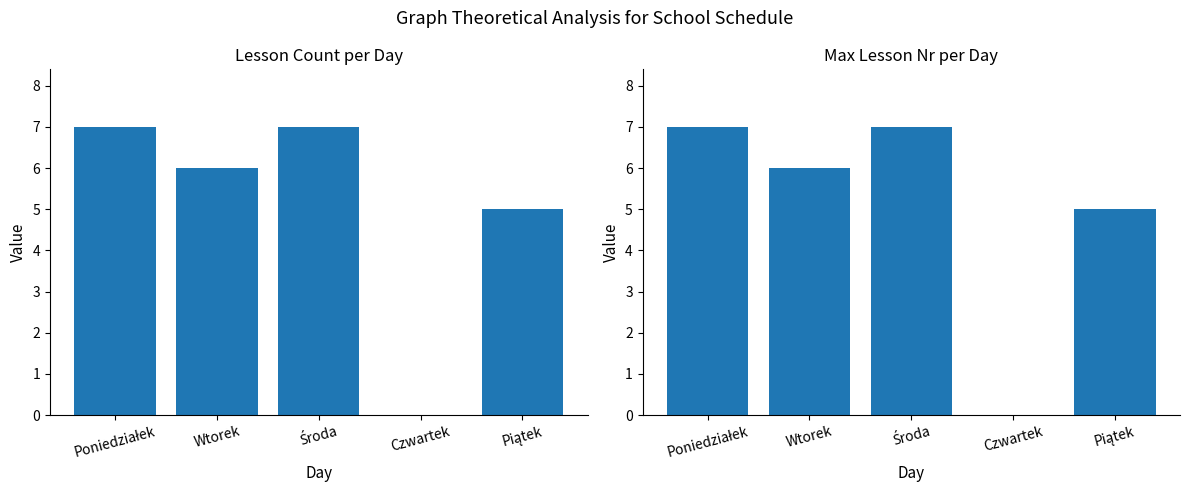

How many data points does each series have?

5